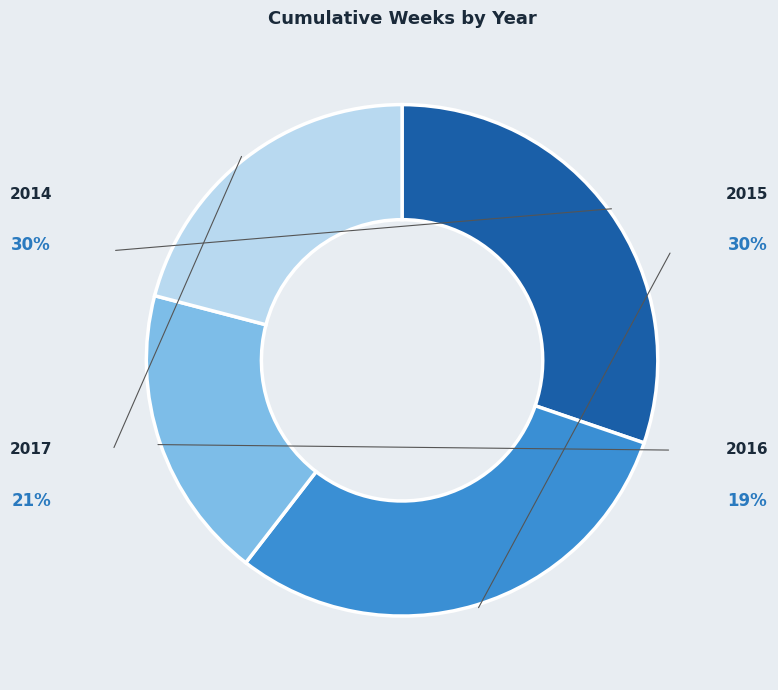

To the nearest percent, what is the combined percentage of 2015 and 2016?

49%